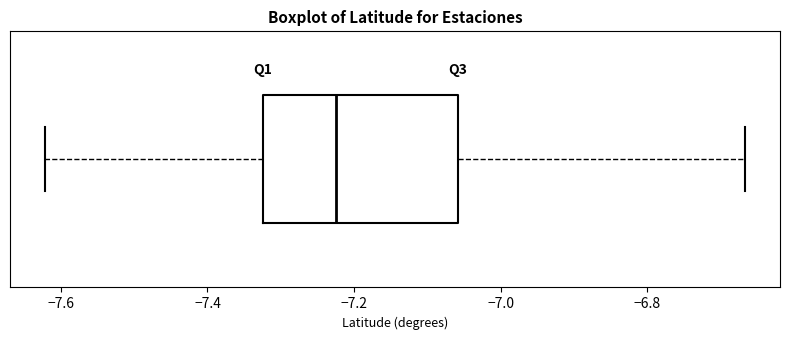

Where does the median line of the box sit on the x-axis? The values are not printed on the chart, so give them approximately, as read against the axis.

-7.22